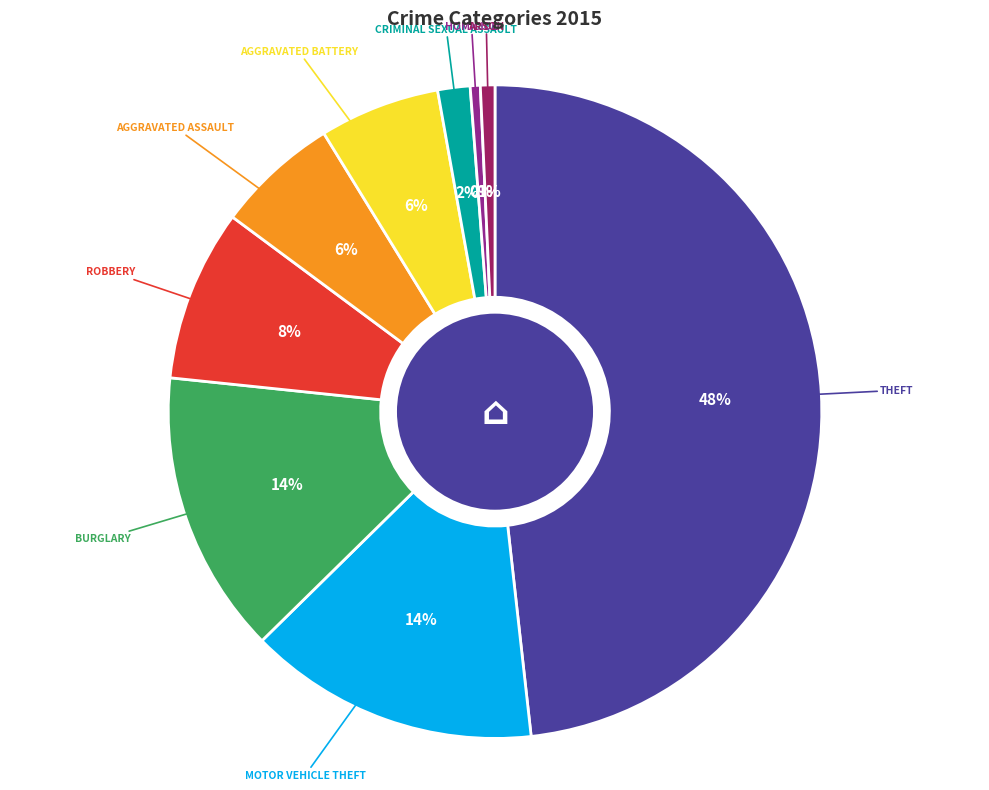

Does any single category account for the majority?

No